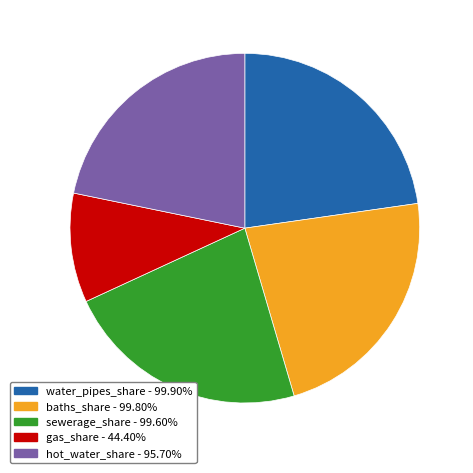

Which category has the smallest portion of the pie?

gas_share